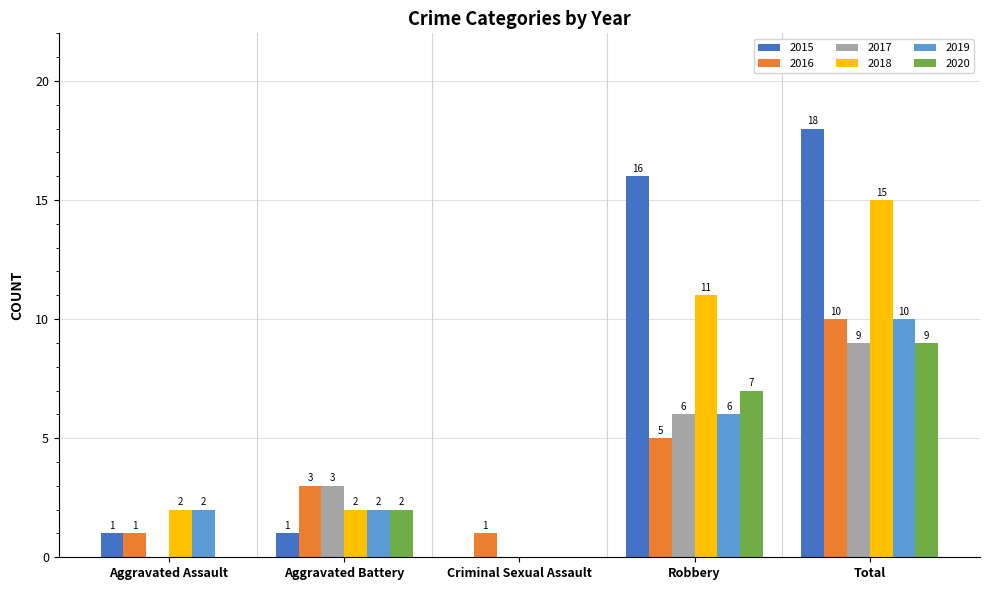

Read the 2016 value at Total.

10